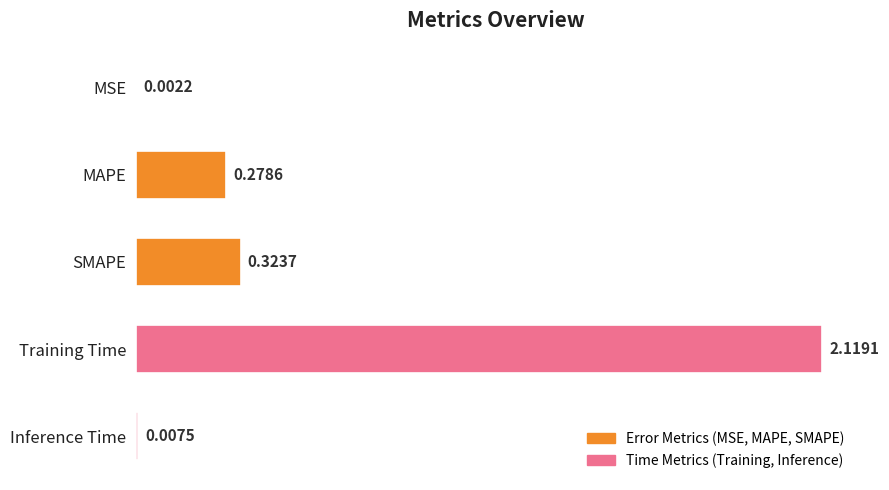

At which label is the value closest to 1?

SMAPE